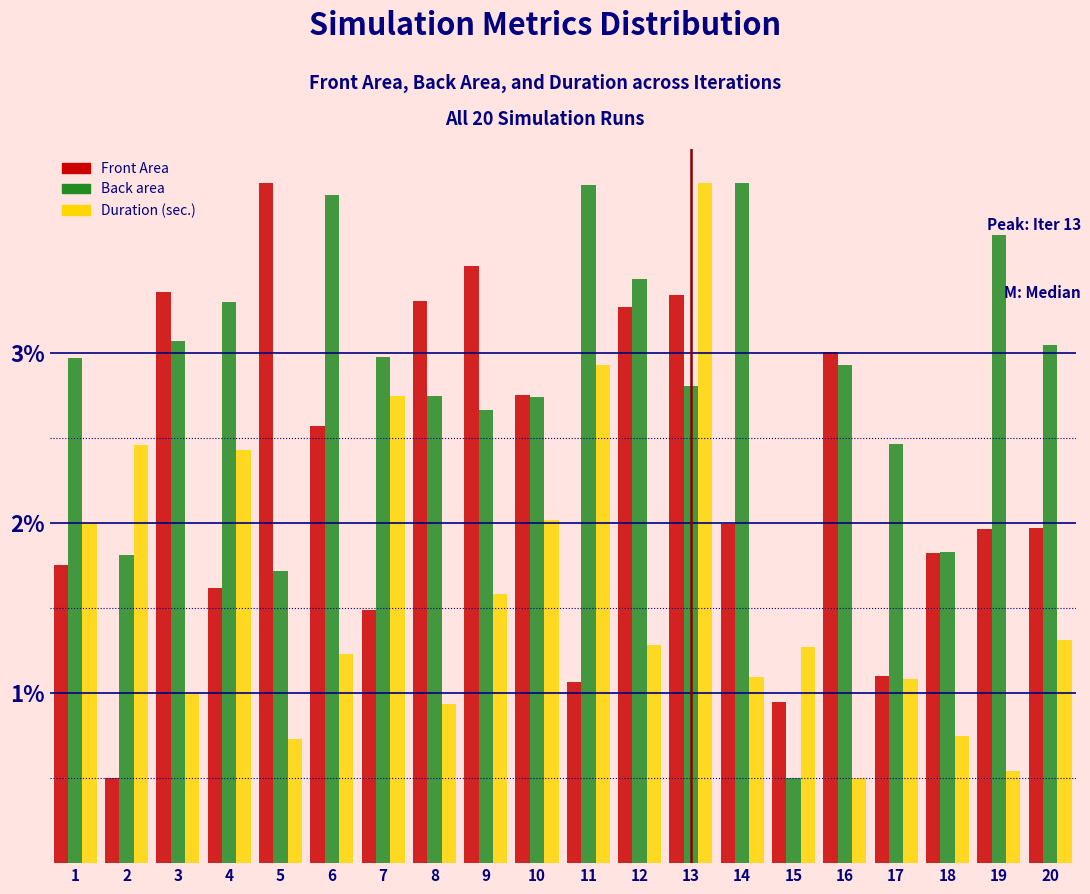

Does the chart contain any negative values?

No